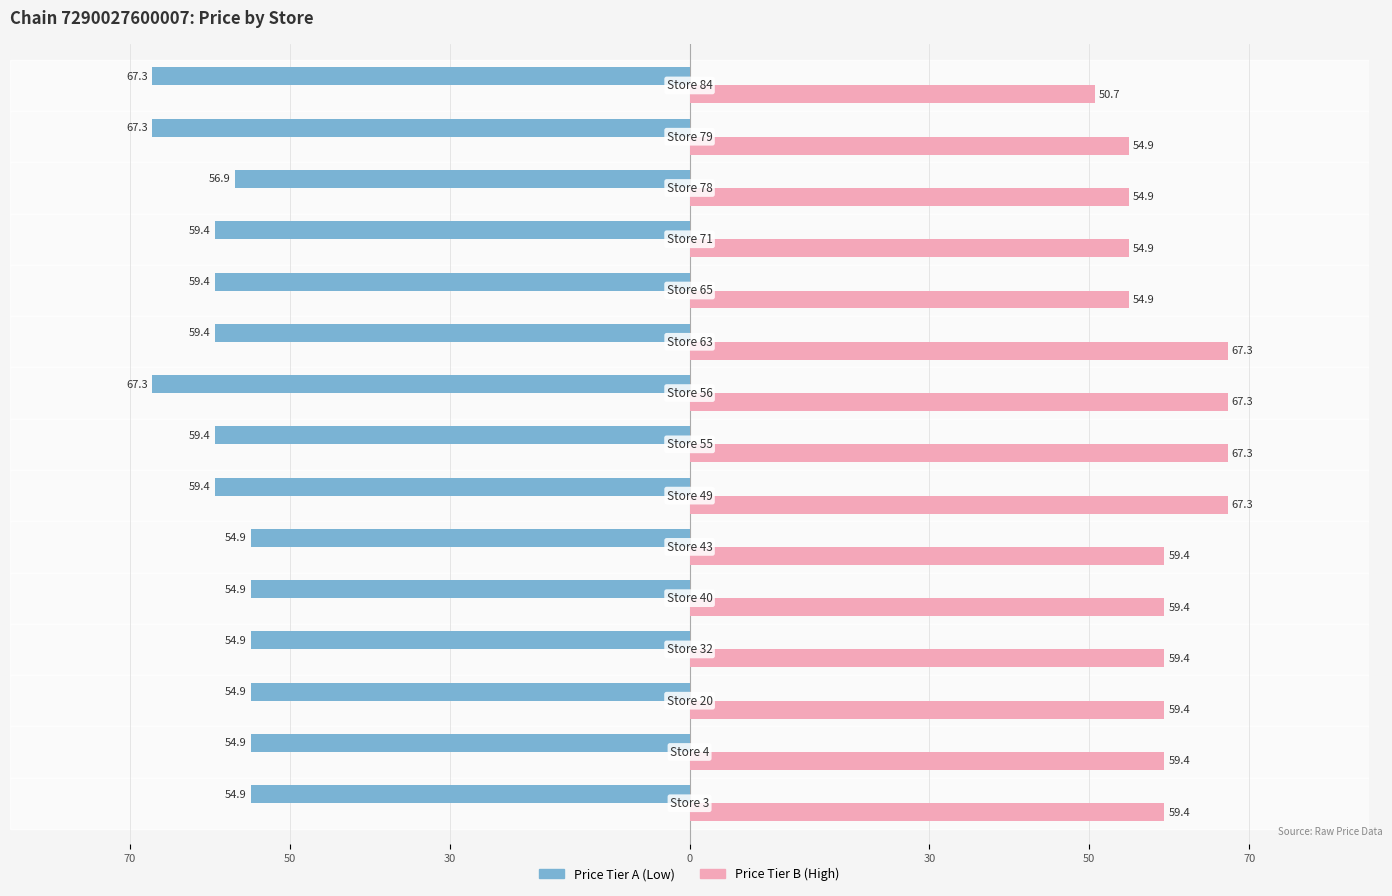

What is the value of the Store Price (Low Tier) bar at the 5th from the left?

54.9